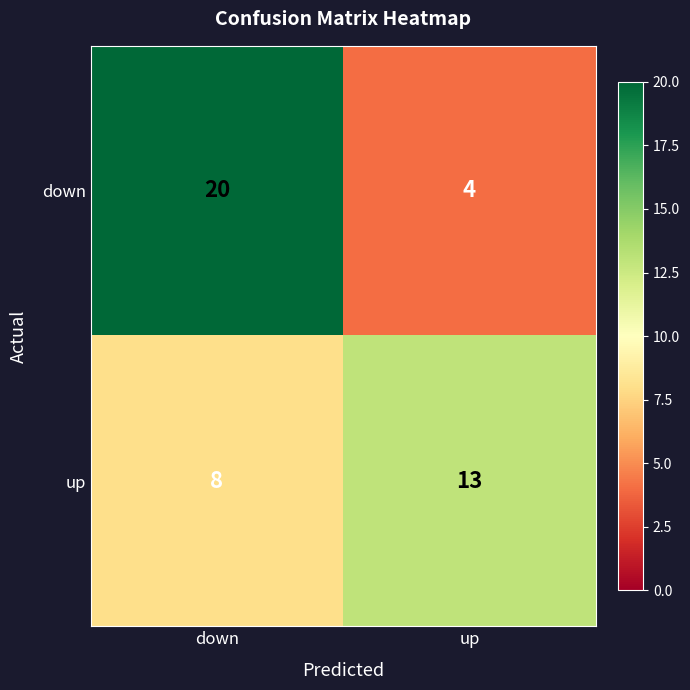

How many data points in up are less than 13?

1